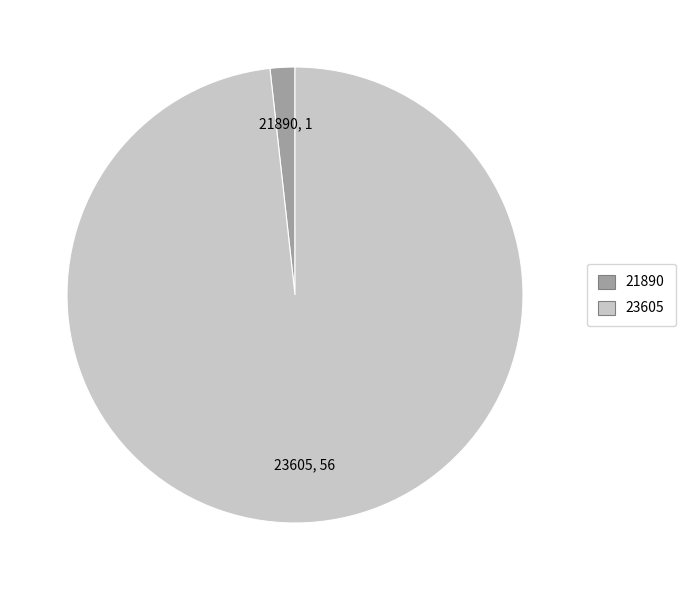

What is the smallest slice in the pie chart?

21890